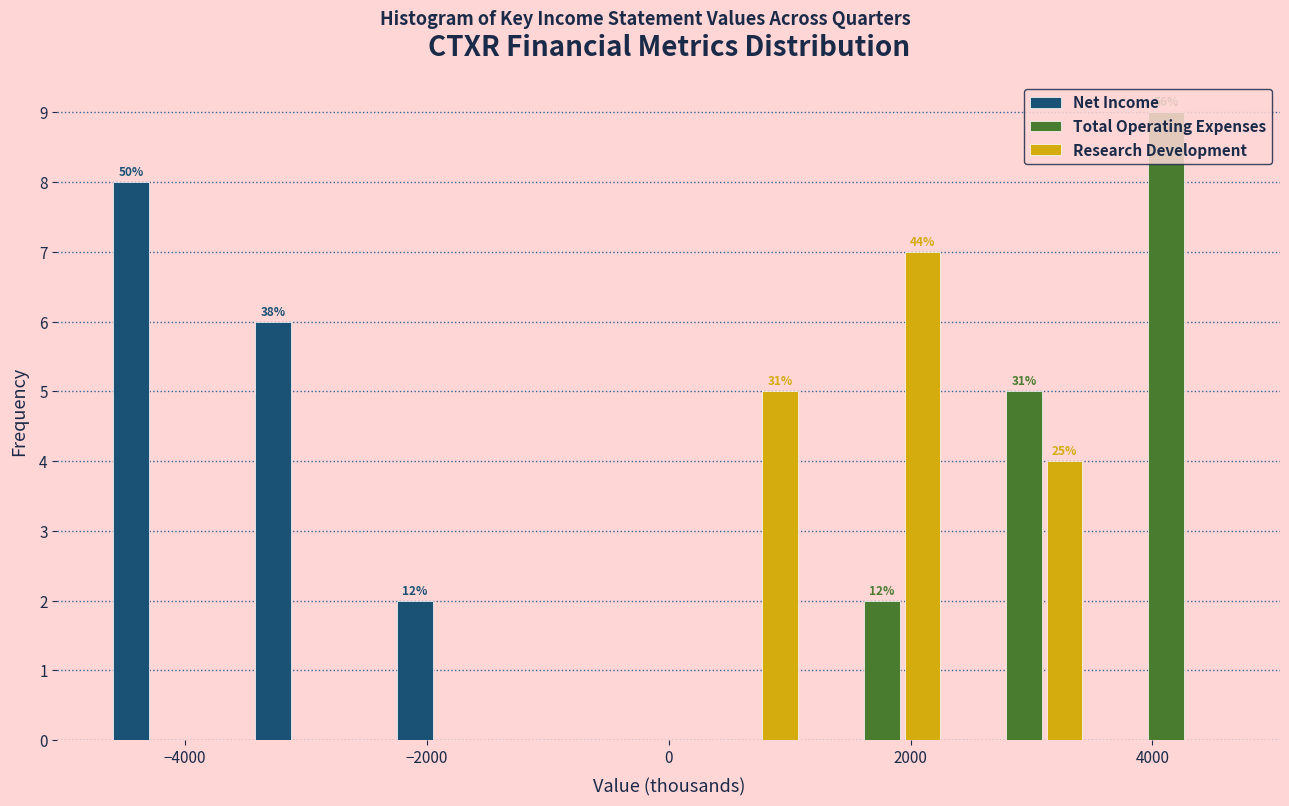

In the Total Operating Expenses series, which range on the x-axis has the tallest bar?

3600 to 4800